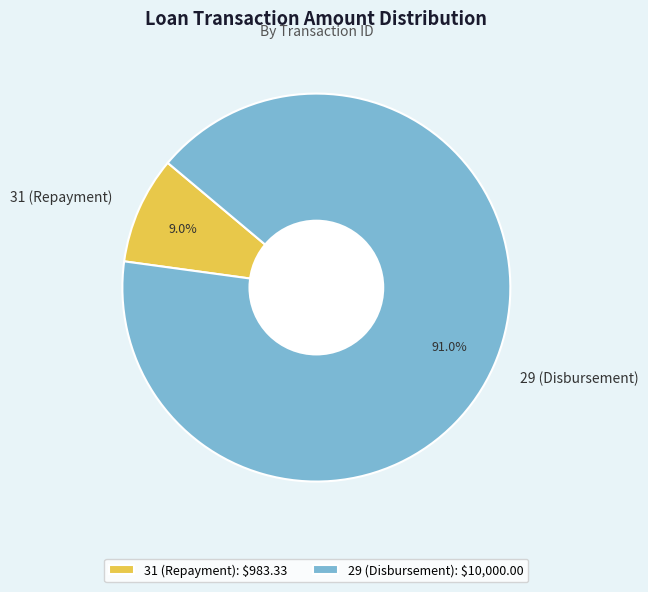

What percentage is the 29 (Disbursement) slice, to the nearest percent?

91%